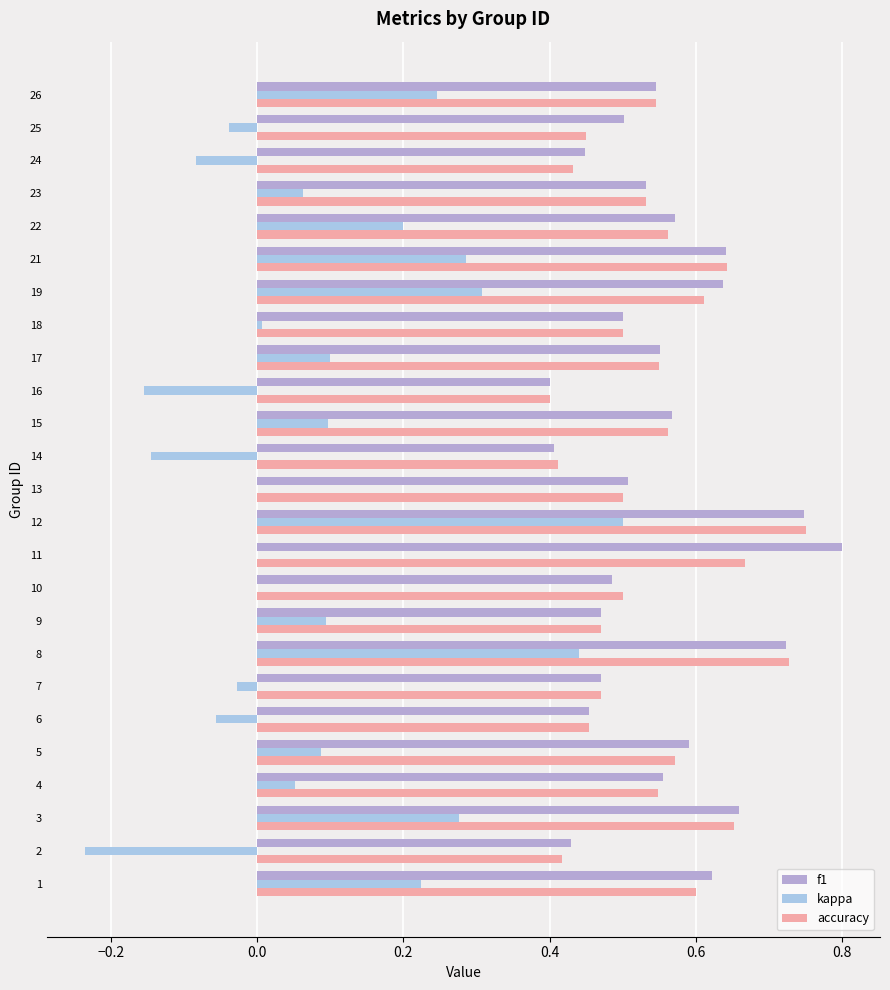

What is the difference between the maximum and second lowest values in the accuracy series?

0.3